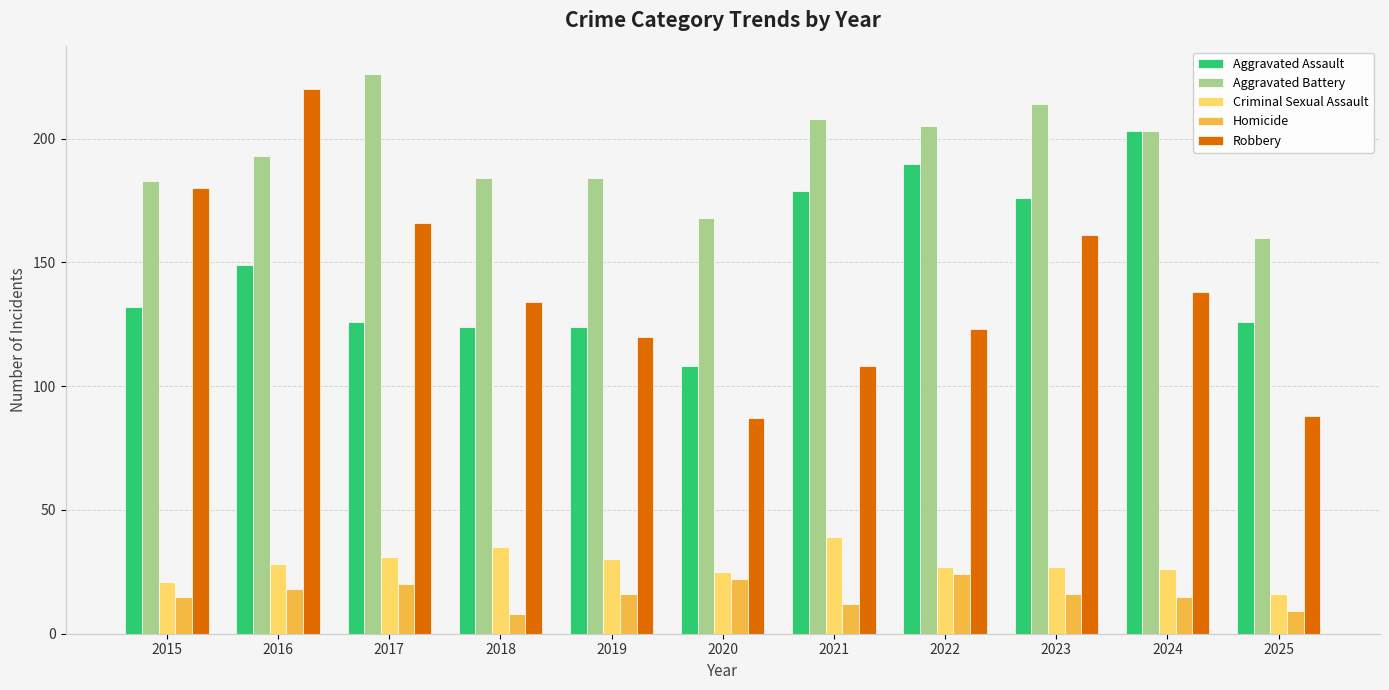

At 2022, list the series in order from largest to smallest.

Aggravated Battery, Aggravated Assault, Robbery, Criminal Sexual Assault, Homicide